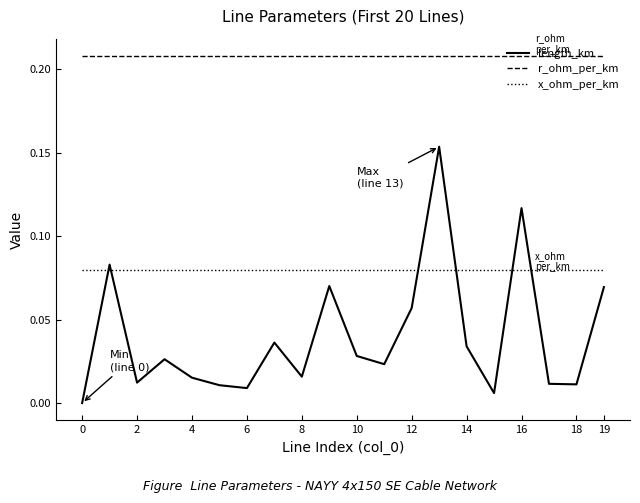

List the series in order of their overall mean, lowest first.

length_km, x_ohm_per_km, r_ohm_per_km